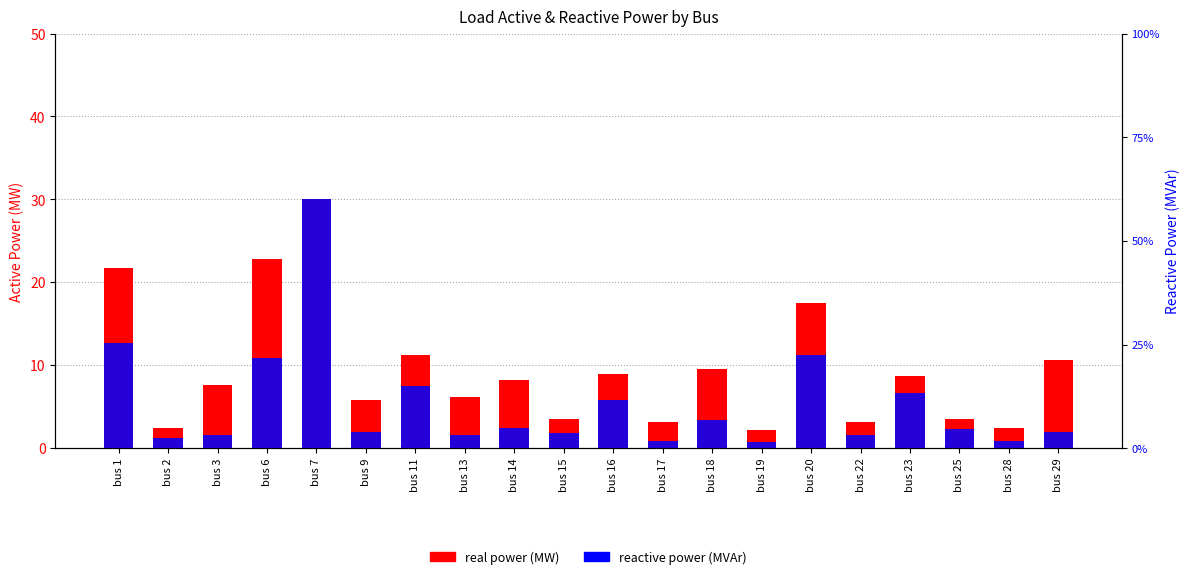

What is the difference between the second highest and minimum values in the real power series?

20.6